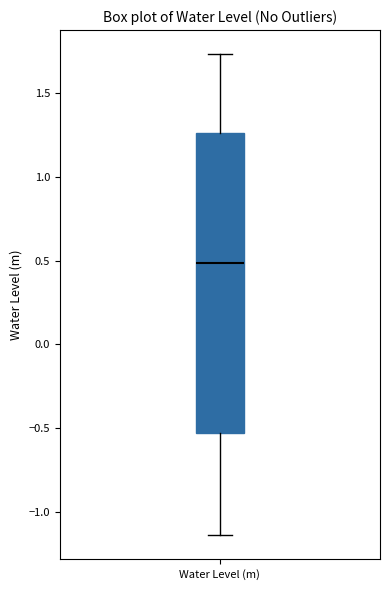

Where does the upper whisker of the box for Water Level (m) end on the y-axis? The values are not printed on the chart, so give them approximately, as read against the axis.

1.75